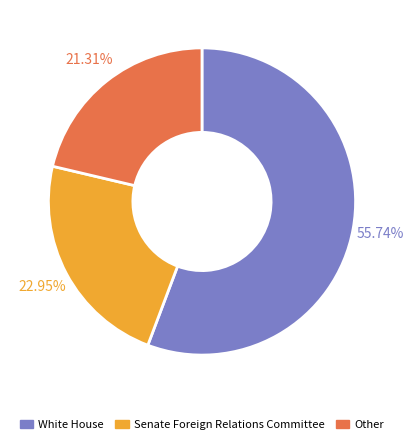

Which category accounts for the majority?

White House